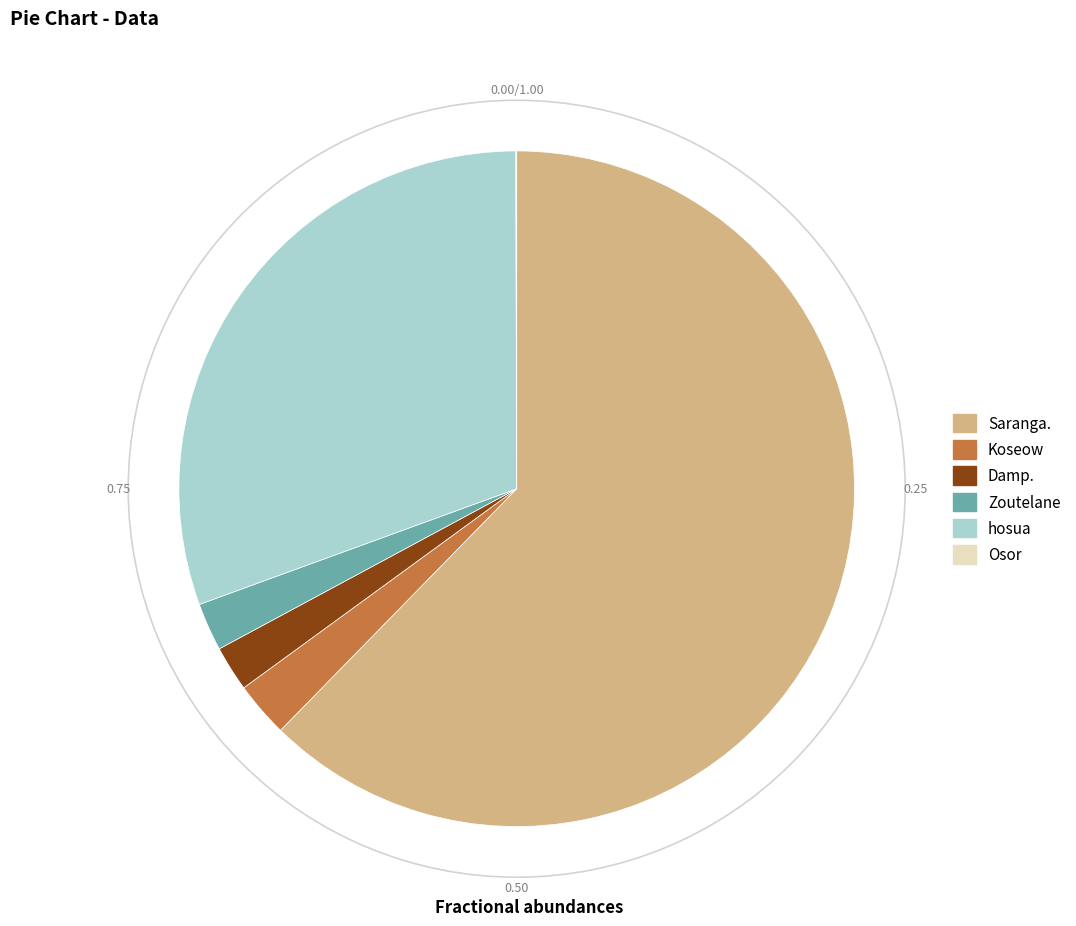

The Damp. slice represents 2% of the pie. True or false?

True